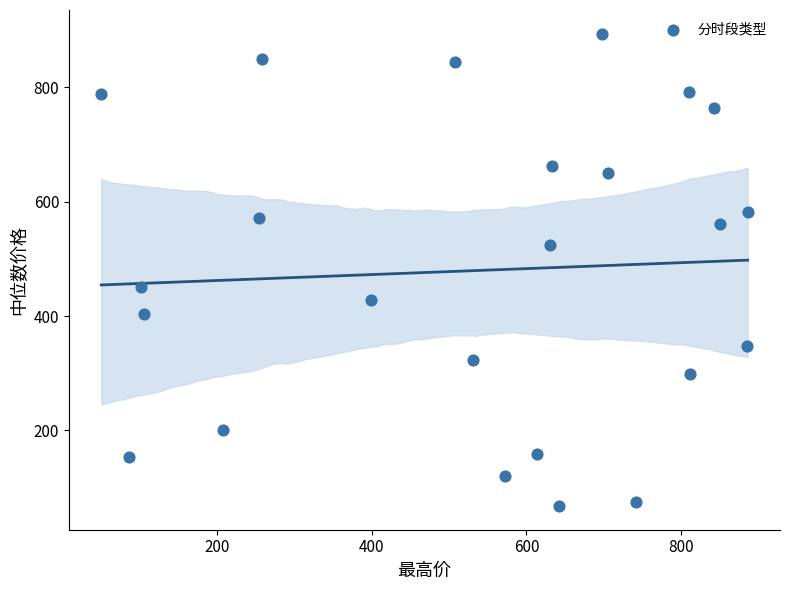

What is the range of Y values (max minus min)?

826.5